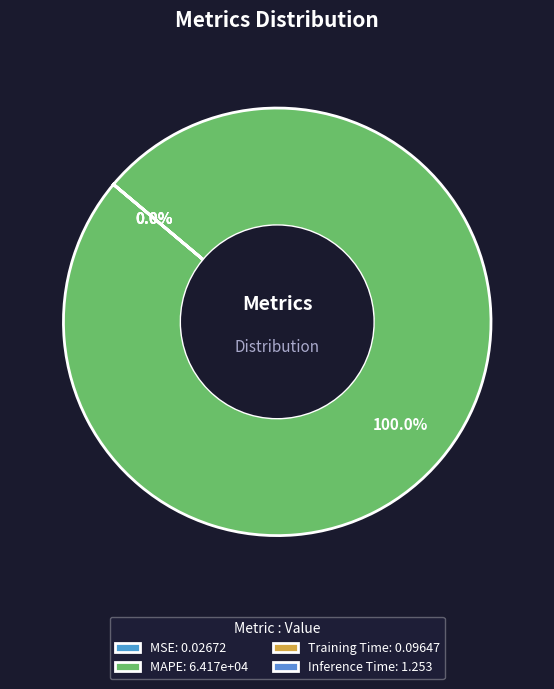

True or false: Inference Time accounts for 0% of the total.

True